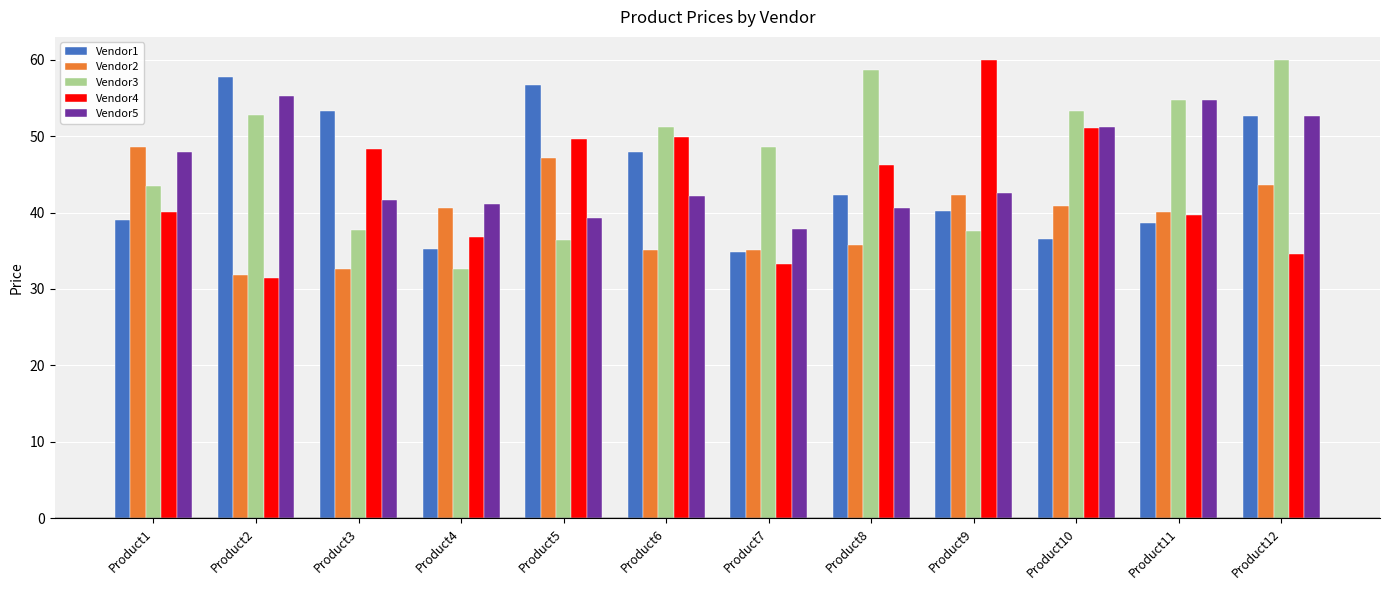

Is it true that Vendor5 equals 14.5 at Product11?

False